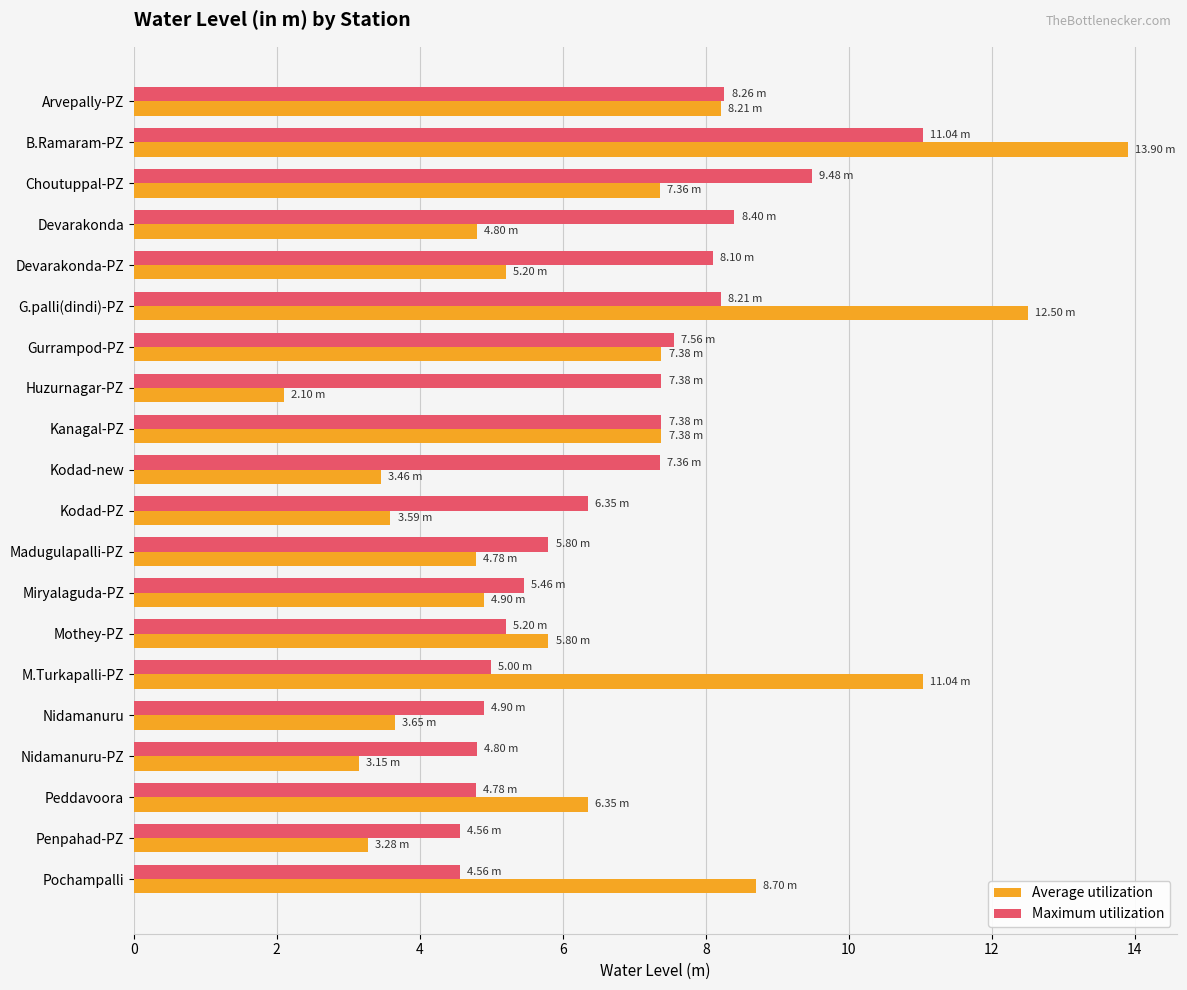

Which series has the widest spread of values?

Average utilization